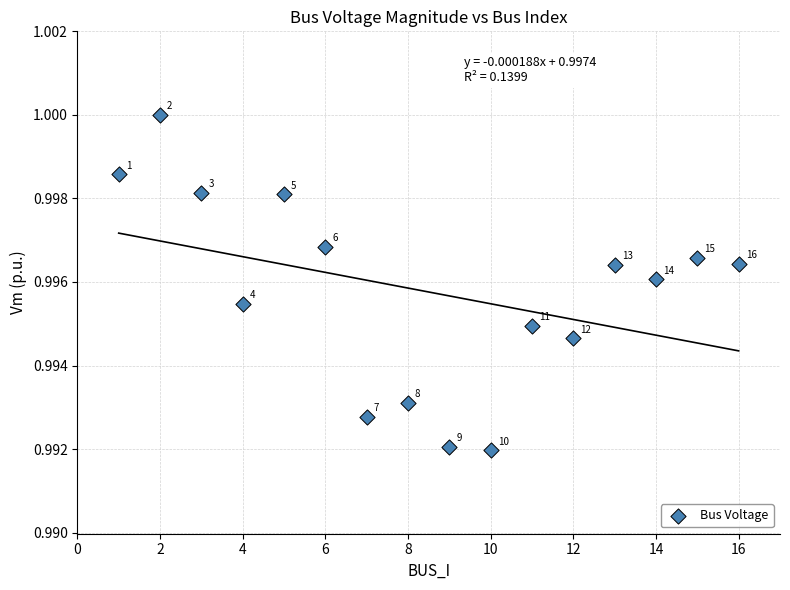

What is the range of X values (max minus min)?

15.0